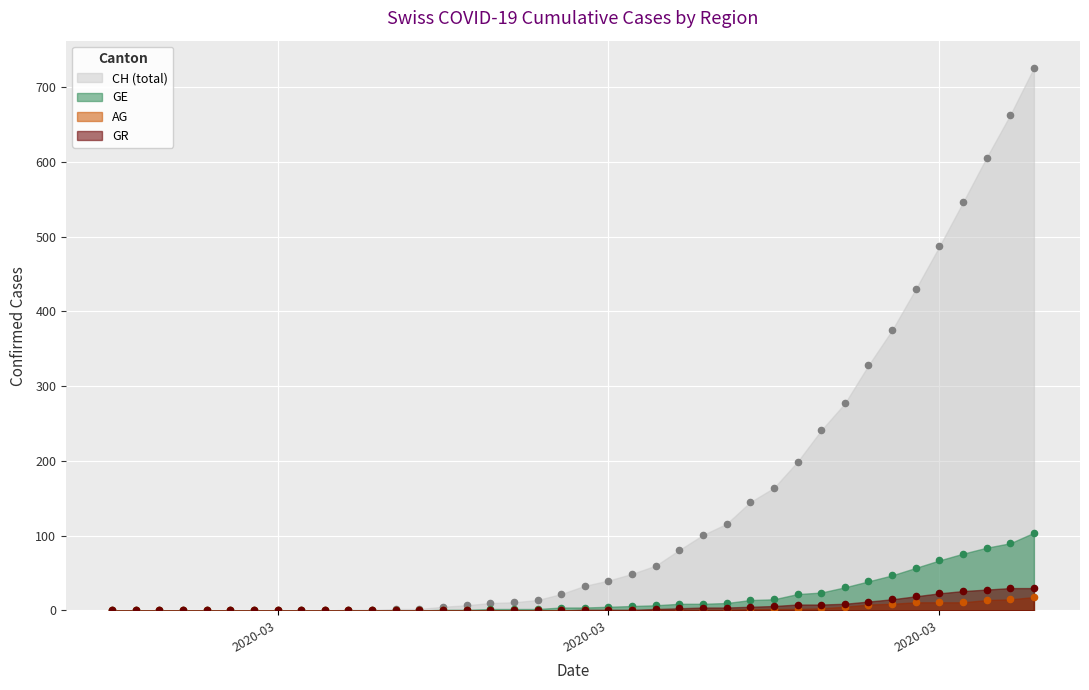

What are all the series names shown in the legend?

CH, GE, AG, GR